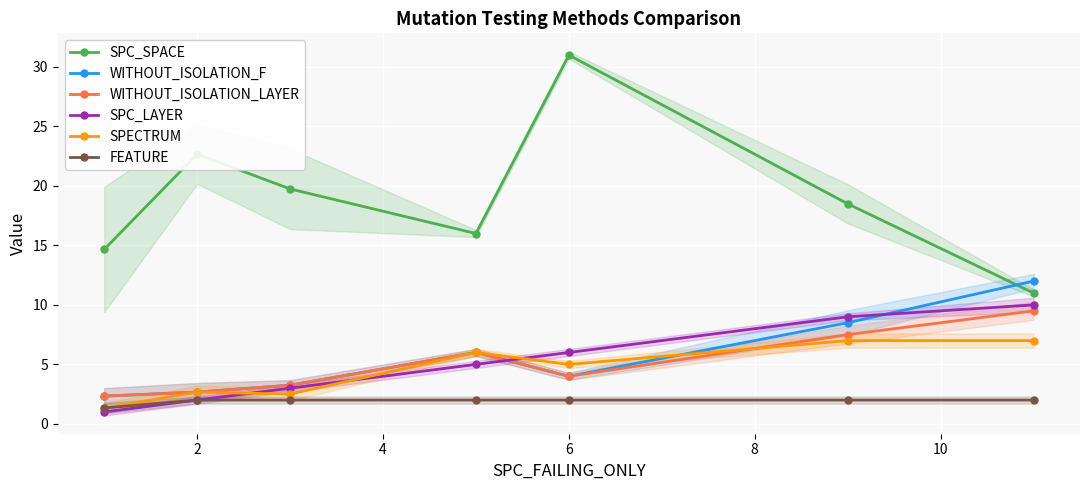

The value of SPECTRUM at 6 is 7.3. True or false?

False